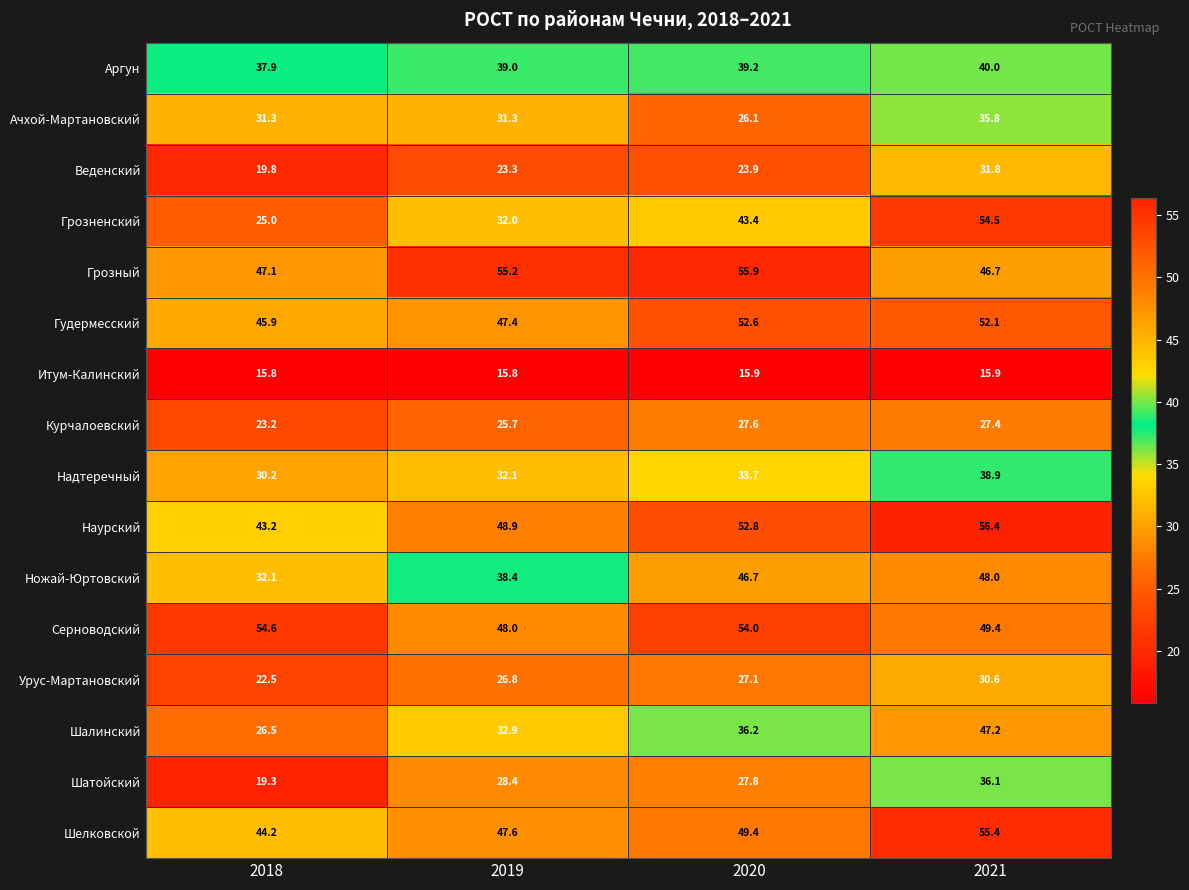

What is the average value of the Серноводский series?

51.5